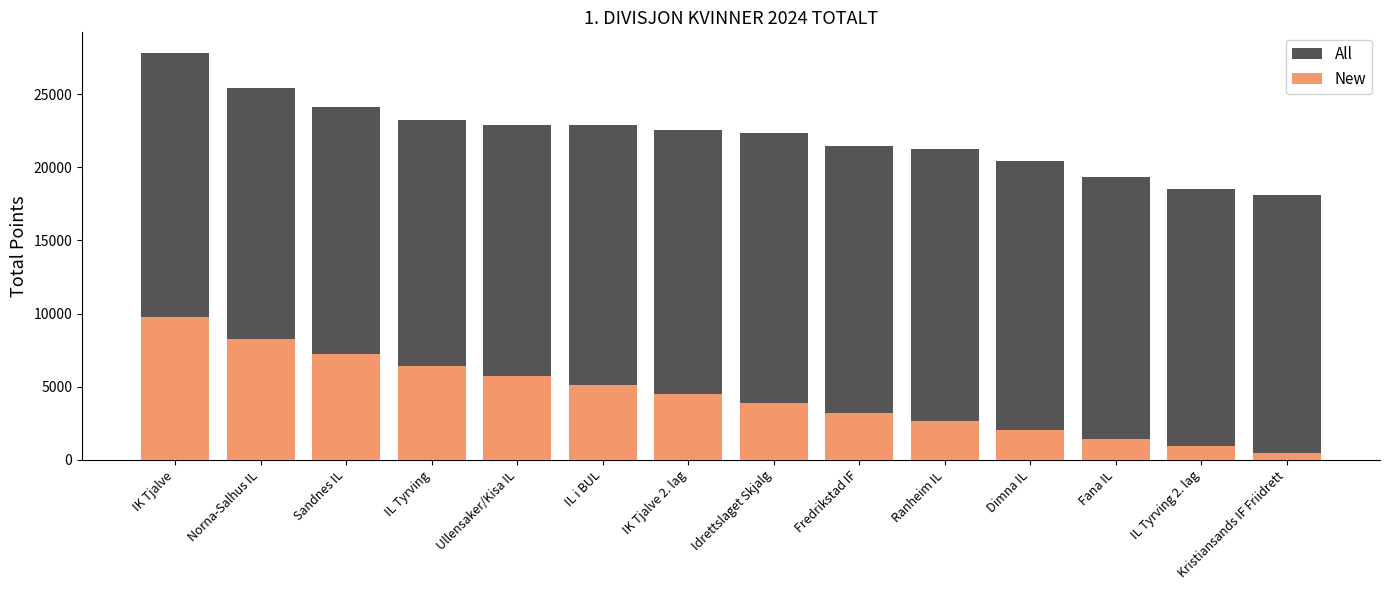

Is the value of New at IL i BUL greater than the value of All at IK Tjalve 2. lag?

No